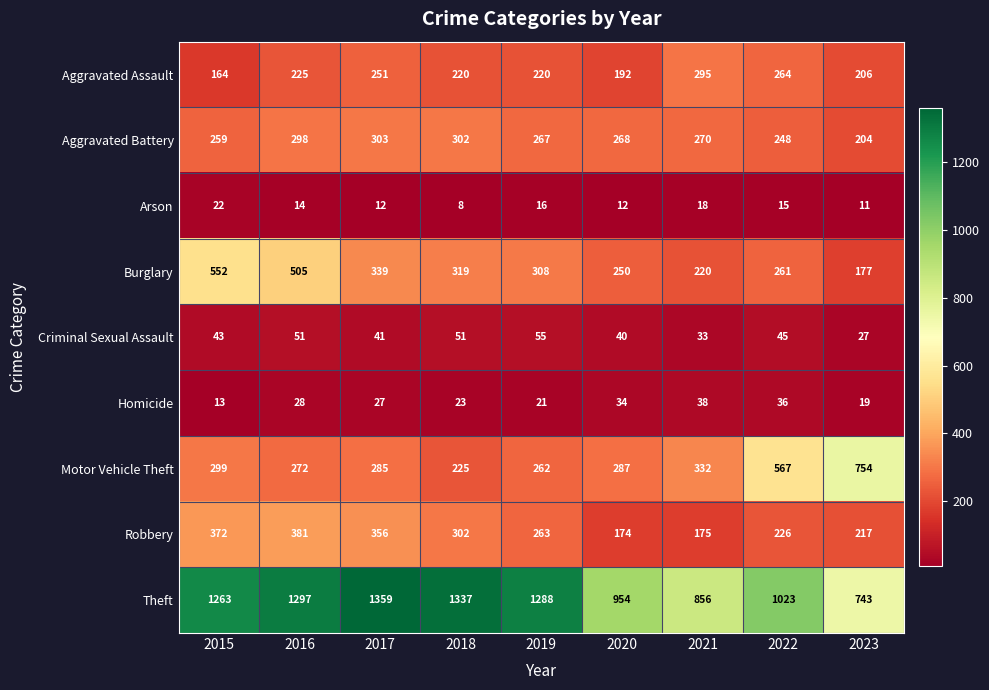

How many distinct data groups are displayed?

9